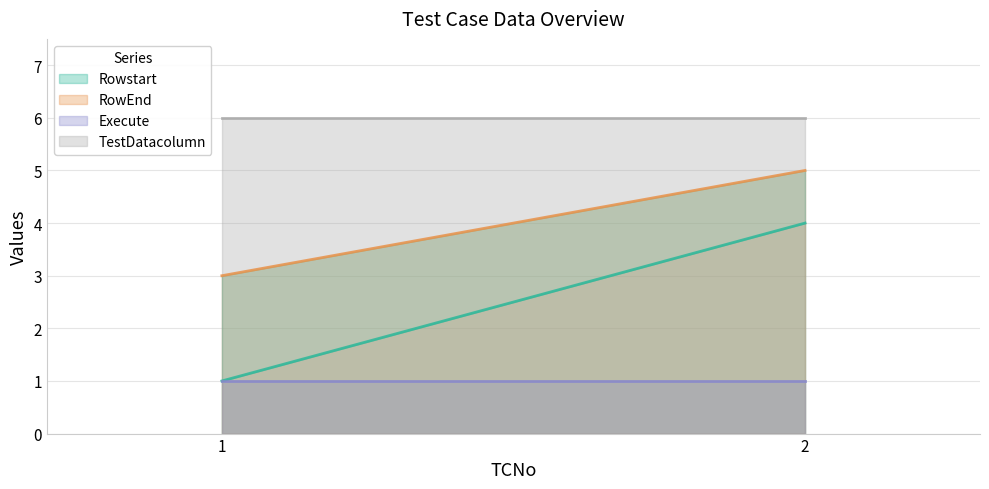

How many data points does each series have?

2